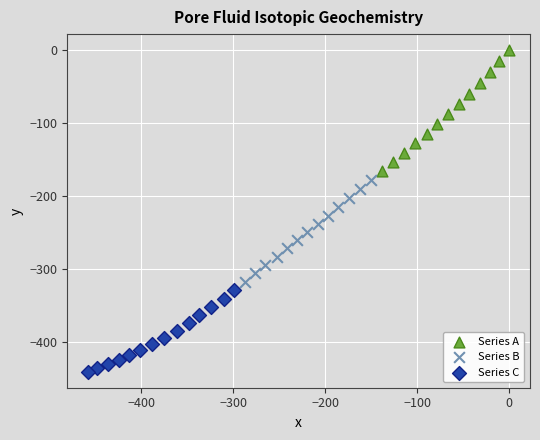

Which series reaches the maximum Y coordinate?

Series A